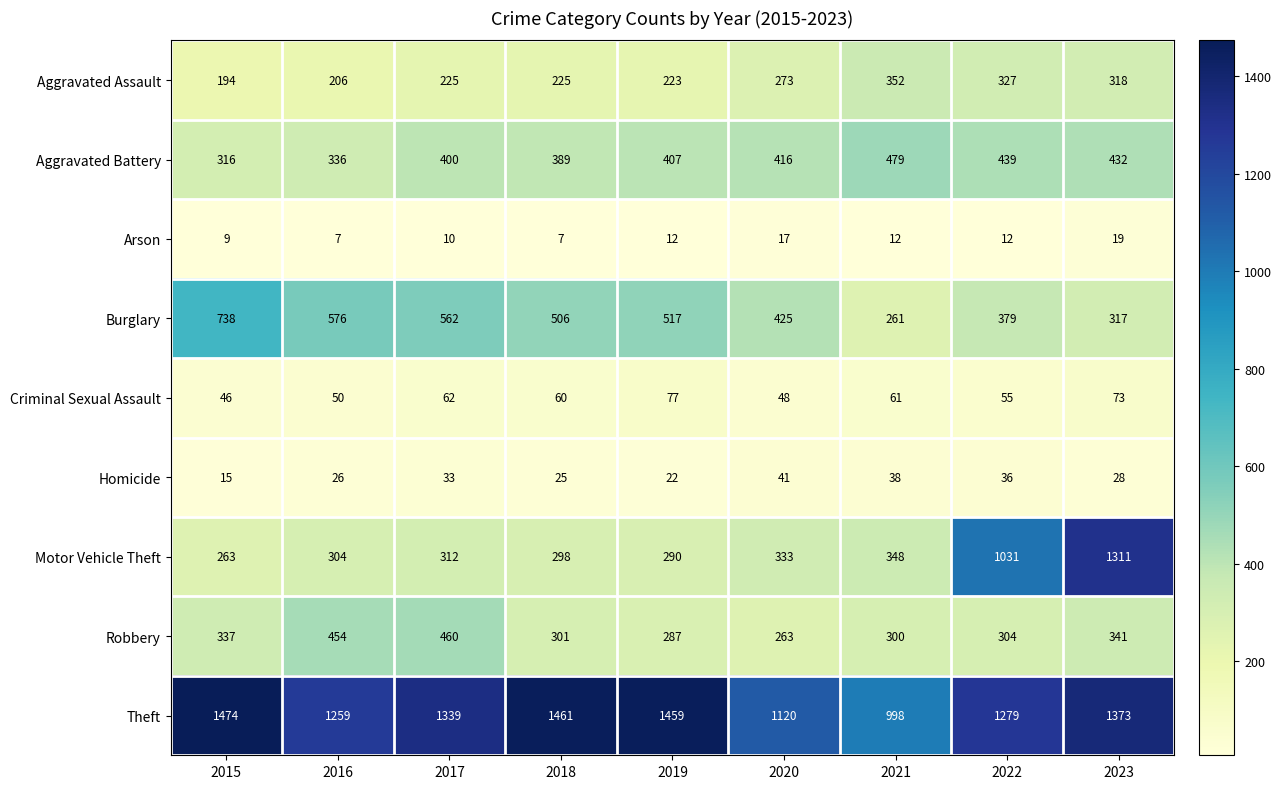

Where does the Criminal Sexual Assault series first go above 60?

2017